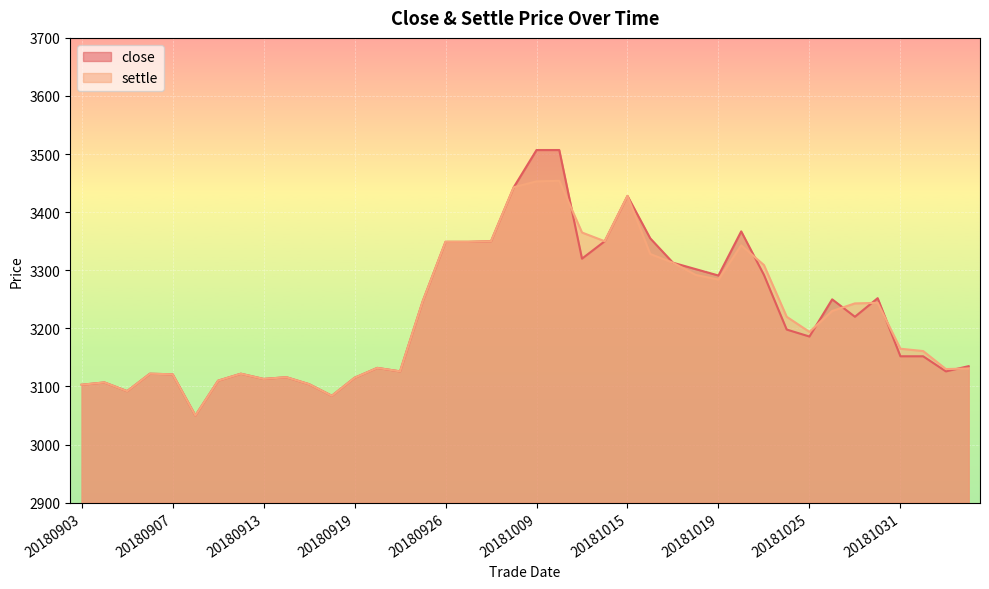

After their last crossing, which series has the higher values: settle or close?

close